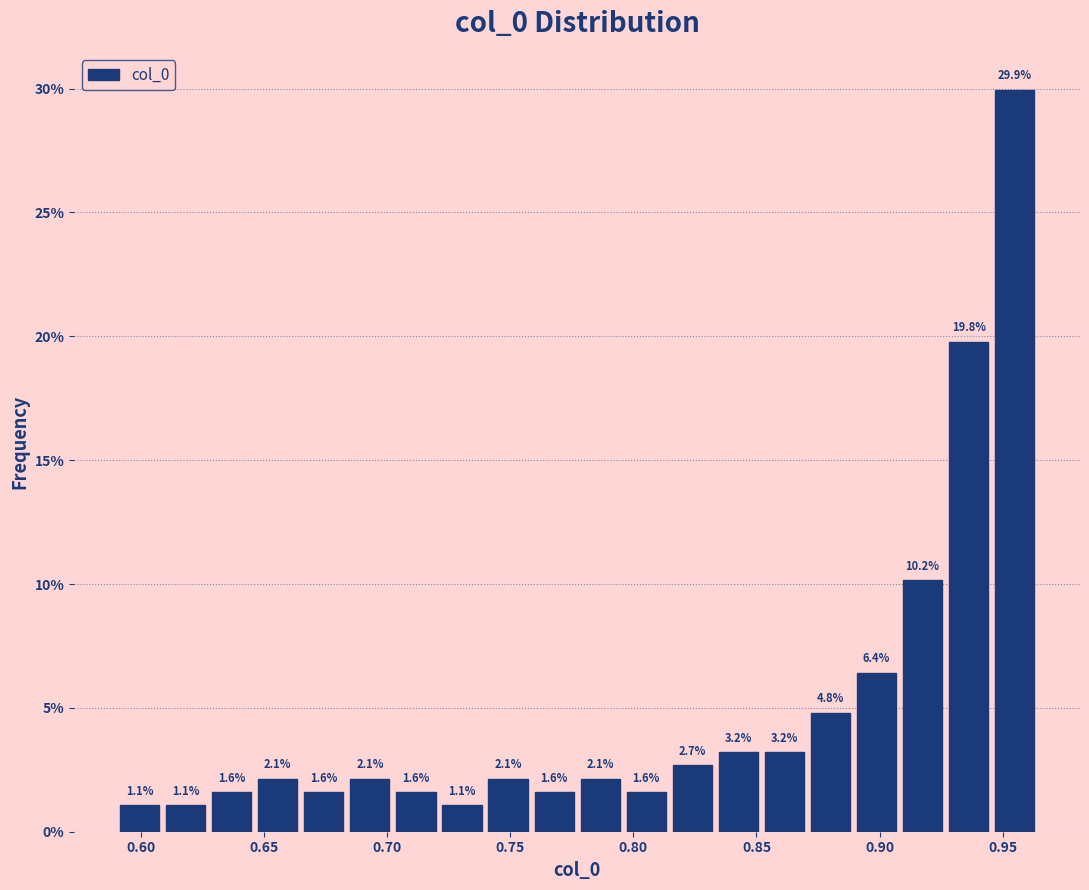

Read against the x-axis, roughly where is the centre of the tallest bar?

0.955